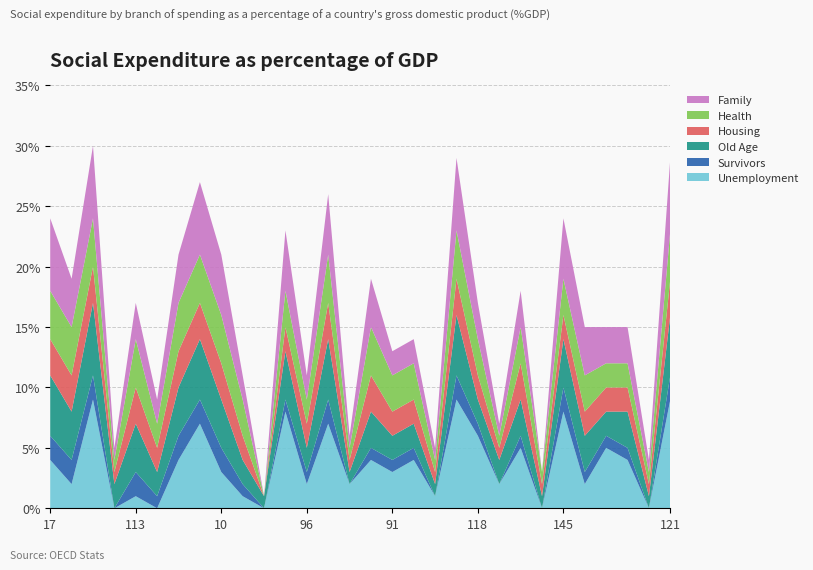

Reading left to right, list all the values displayed in this chart.

Family: 17=6	80=4	83=6	23=1	113=3	61=2	111=4	97=6	10=5	79=2	24=0	19=5	96=2	131=5	25=1	34=4	91=2	77=2	16=1	119=6	118=3	31=1	87=3	126=0	145=5	81=4	216=3	110=3	235=1	121=6
Health: 17=4	80=4	83=4	23=1	113=4	61=2	111=4	97=4	10=4	79=3	24=0	19=3	96=2	131=4	25=1	34=4	91=3	77=3	16=1	119=4	118=3	31=1	87=3	126=1	145=3	81=3	216=2	110=2	235=1	121=4
Housing: 17=3	80=3	83=3	23=1	113=3	61=2	111=3	97=3	10=3	79=2	24=0	19=2	96=2	131=3	25=1	34=3	91=2	77=2	16=1	119=3	118=2	31=1	87=3	126=1	145=2	81=2	216=2	110=2	235=1	121=3
Old Age: 17=5	80=4	83=6	23=2	113=4	61=2	111=4	97=5	10=4	79=2	24=1	19=4	96=2	131=5	25=1	34=3	91=2	77=2	16=1	119=5	118=2	31=2	87=3	126=1	145=4	81=3	216=2	110=3	235=1	121=5
Survivors: 17=2	80=2	83=2	23=0	113=2	61=1	111=2	97=2	10=2	79=1	24=0	19=1	96=1	131=2	25=0	34=1	91=1	77=1	16=0	119=2	118=1	31=0	87=1	126=0	145=2	81=1	216=1	110=1	235=0	121=2
Unemployment: 17=4	80=2	83=9	23=0	113=1	61=0	111=4	97=7	10=3	79=1	24=0	19=8	96=2	131=7	25=2	34=4	91=3	77=4	16=1	119=9	118=6	31=2	87=5	126=0	145=8	81=2	216=5	110=4	235=0	121=9